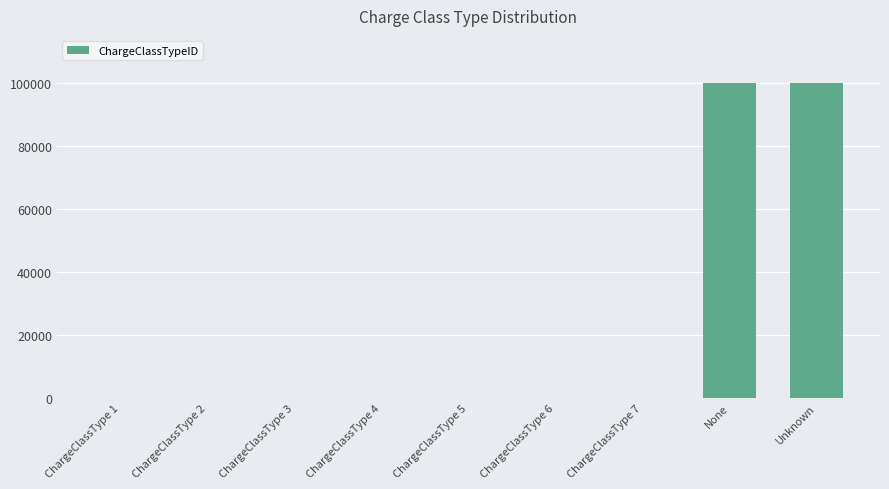

What is the greatest value displayed?

99999